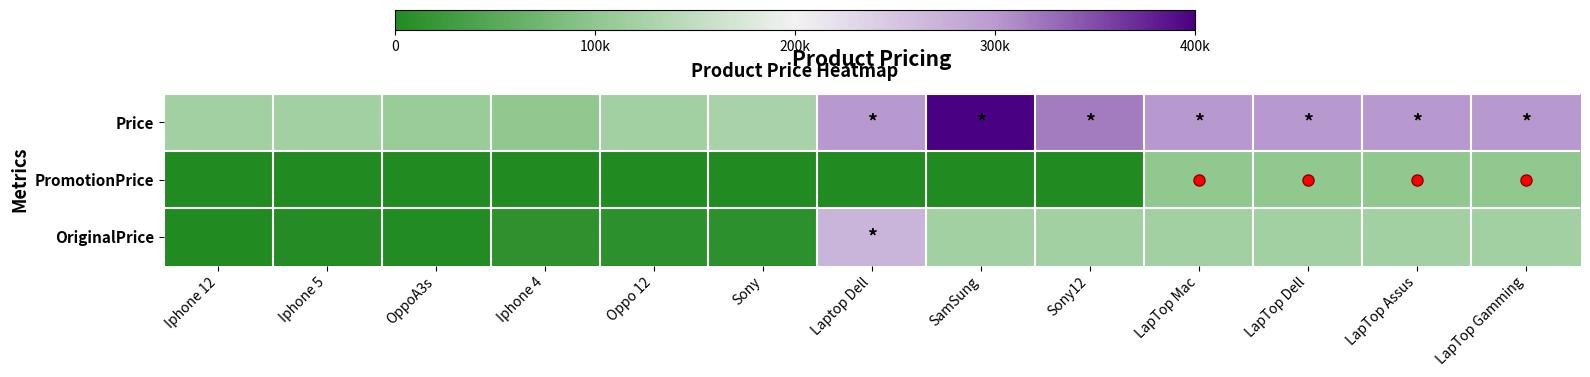

At which category is the sum across all series the highest?

Laptop Dell